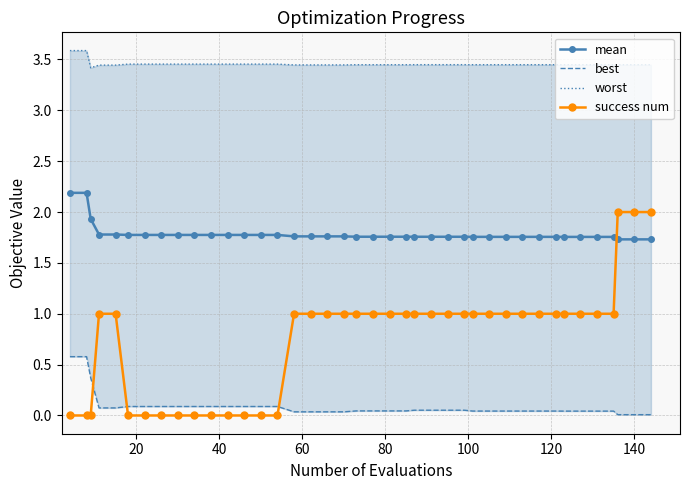

What is the highest value of the success num series?

2.0